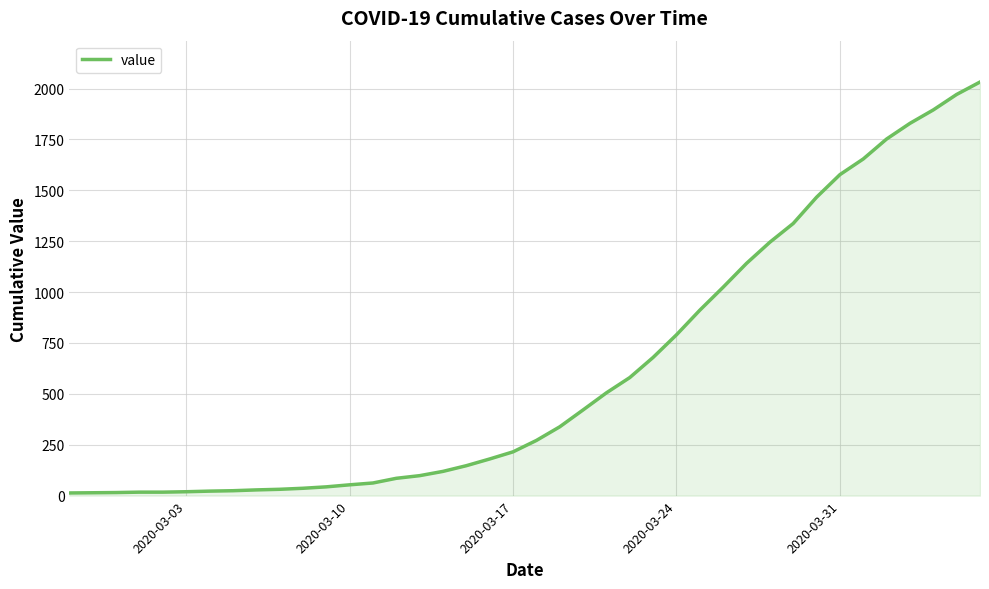

Count the number of categories in the chart.

40